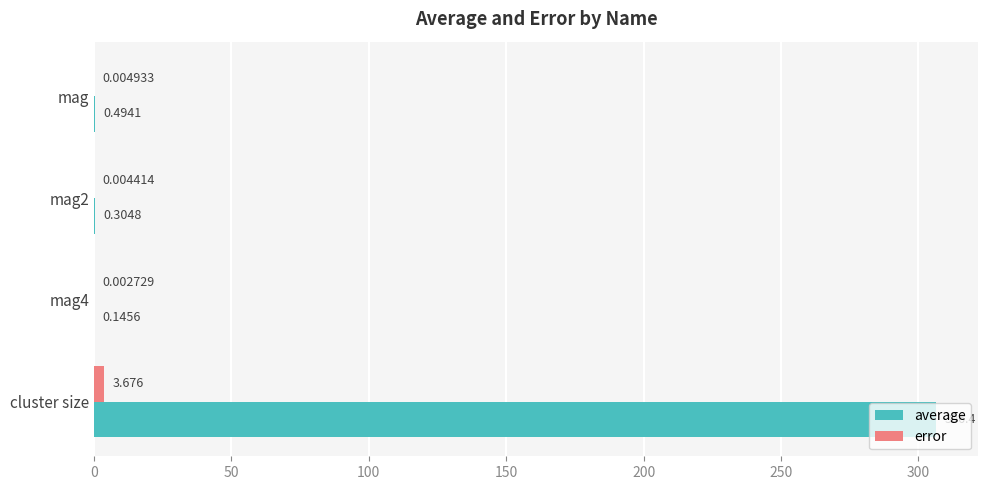

Between mag4 and cluster size, which series saw the biggest shift?

average